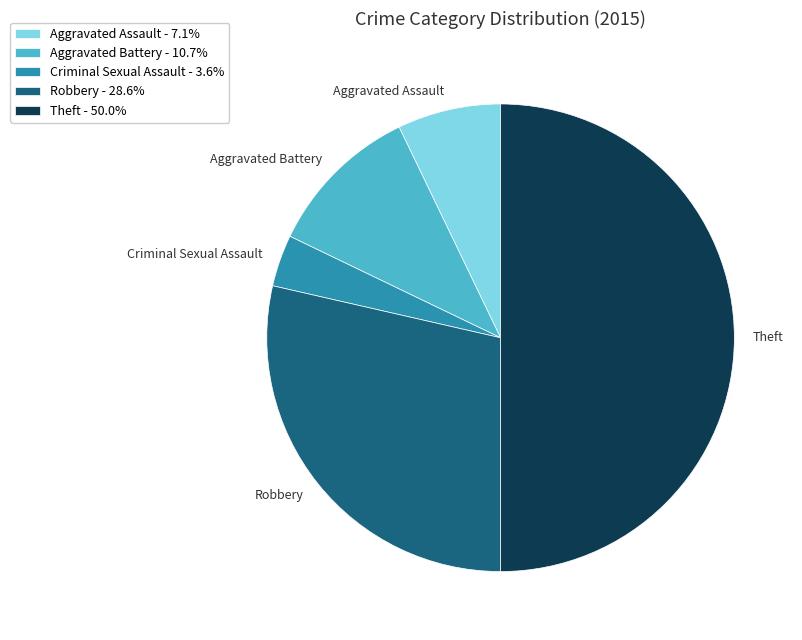

Between Robbery and Aggravated Battery, which is larger?

Robbery